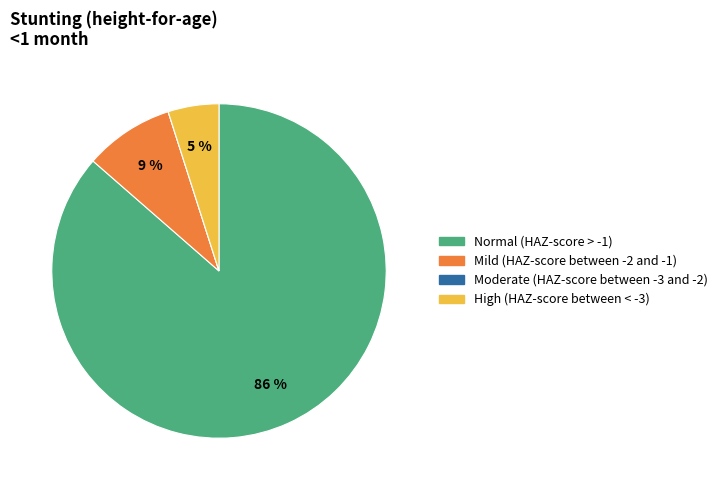

Is the sum of High (HAZ-score between < -3) and Mild (HAZ-score between -2 and -1) greater than half?

No